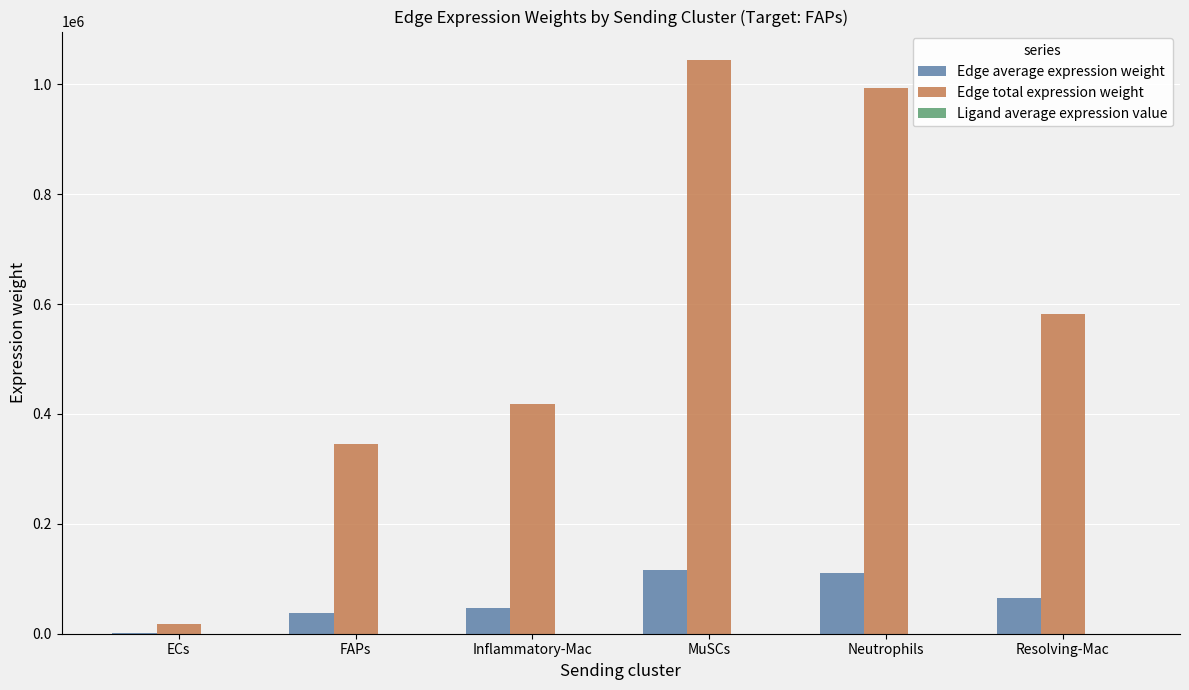

Are the bars horizontal?

No